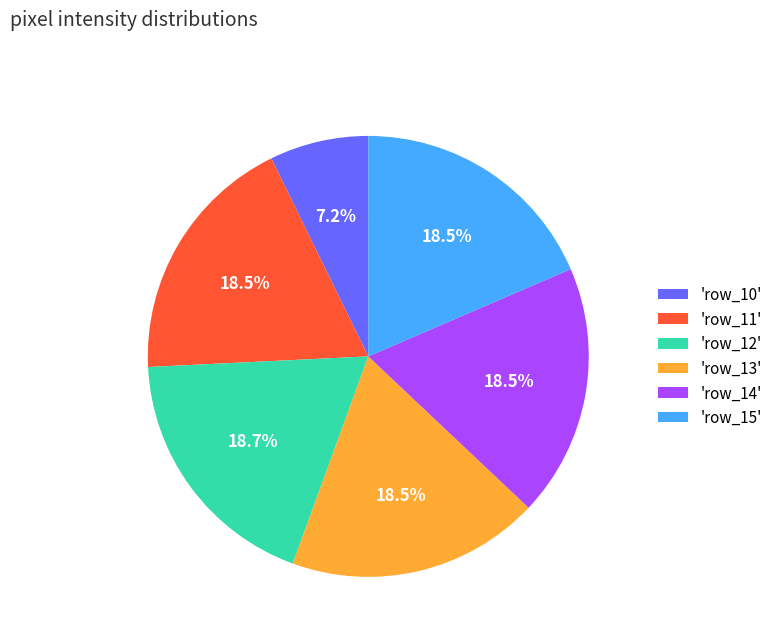

Which category has the smallest portion of the pie?

'row_10'